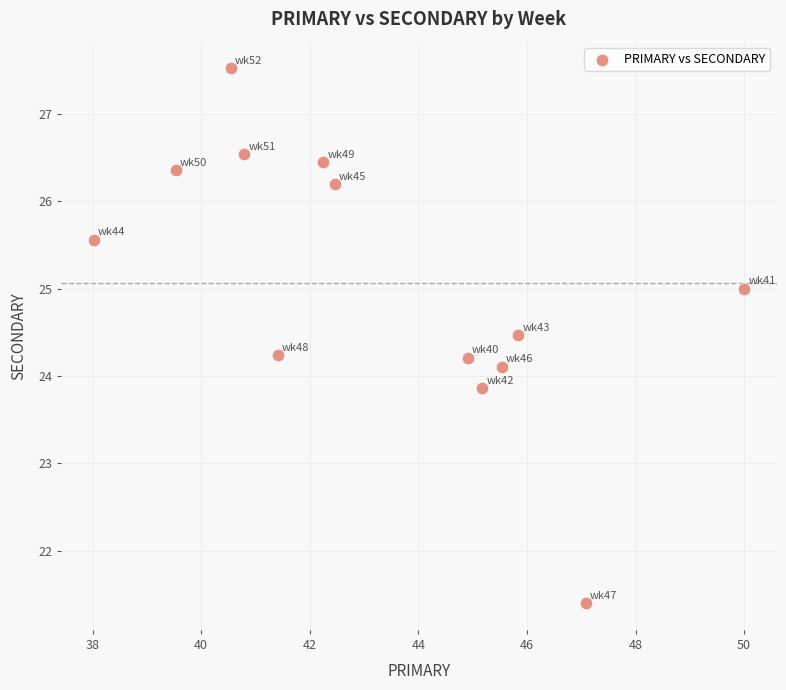

What is the range of Y values (max minus min)?

6.1